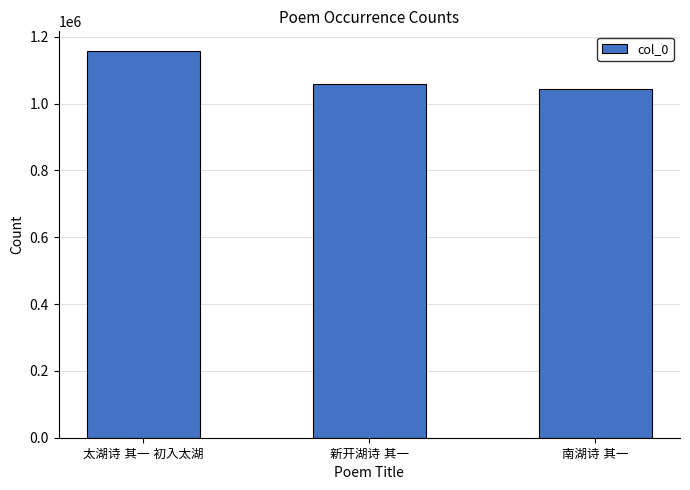

Reading left to right, extract all data points from this chart.

1158205	1057544	1043886